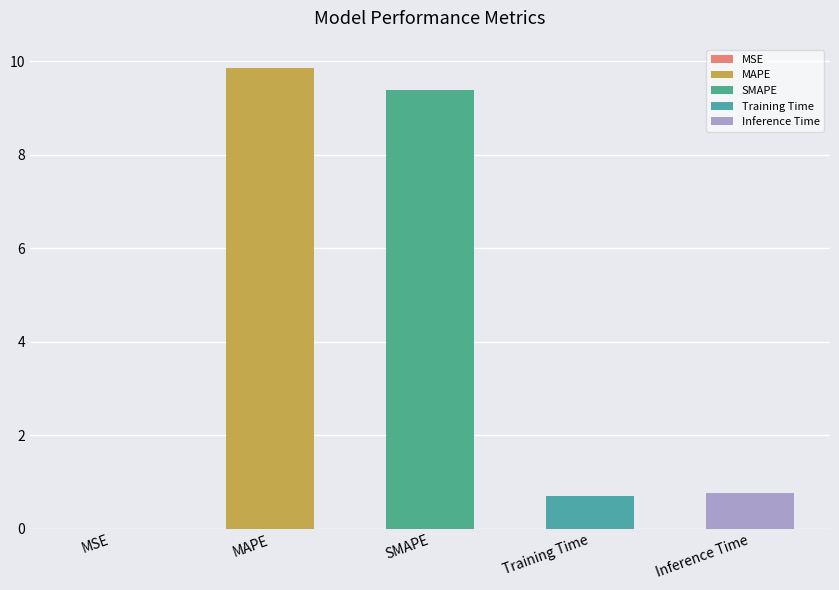

Rank the categories by value from highest to lowest.

MAPE, SMAPE, Inference Time, Training Time, MSE